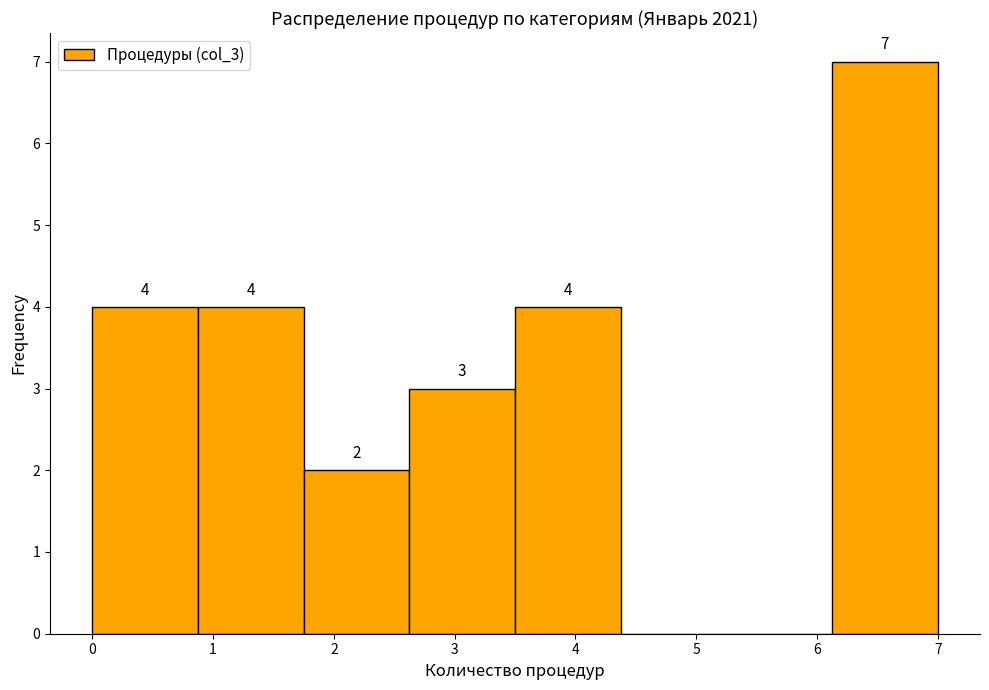

Which range on the x-axis has the tallest bar?

6.1 to 7.0